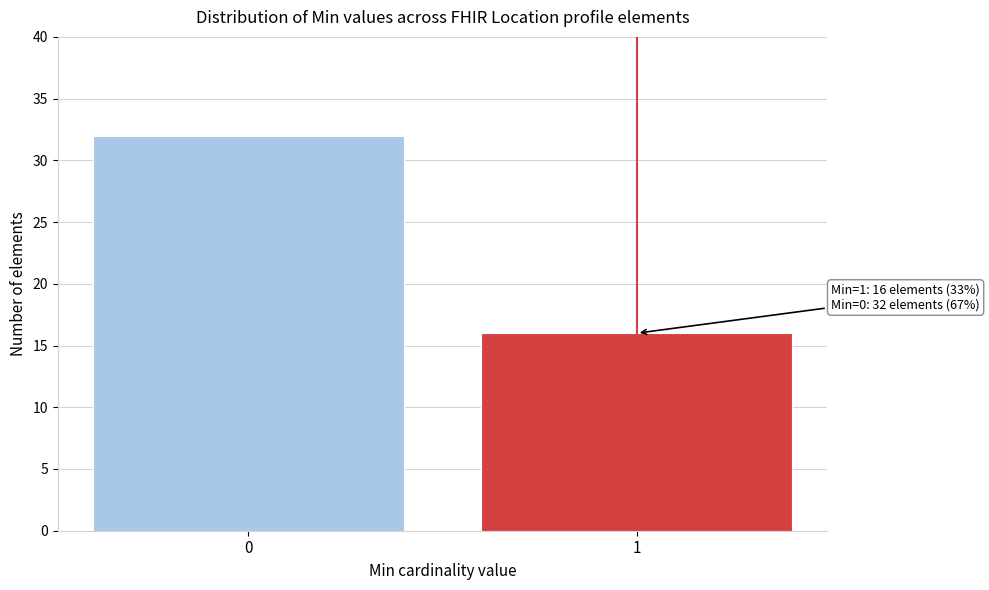

Reading right to left, what are all the values shown in this chart?

1=16	0=32